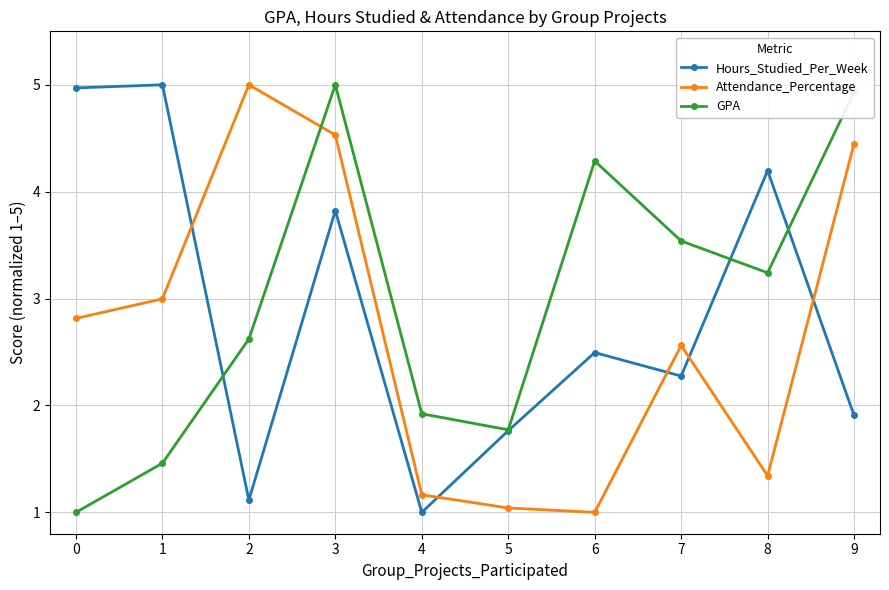

Rank the series at 2 from lowest to highest value.

Hours_Studied_Per_Week, GPA, Attendance_Percentage